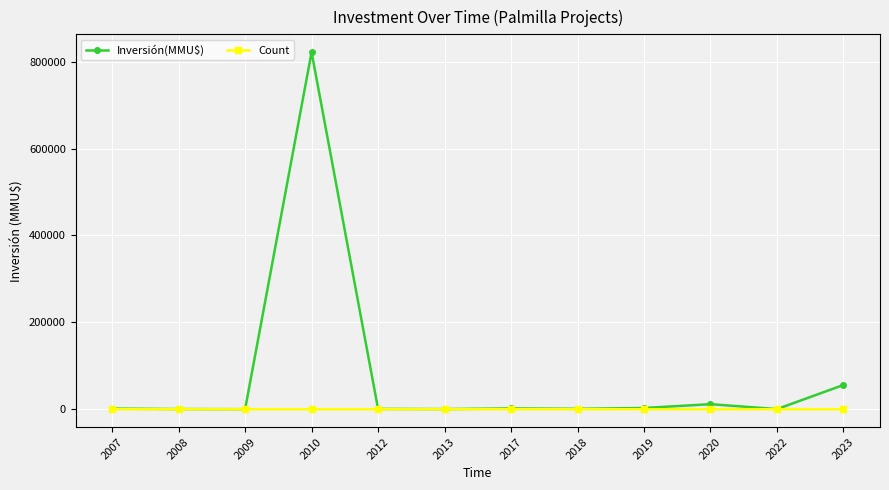

Which series has the largest range (max minus min)?

Inversión(MMU$)